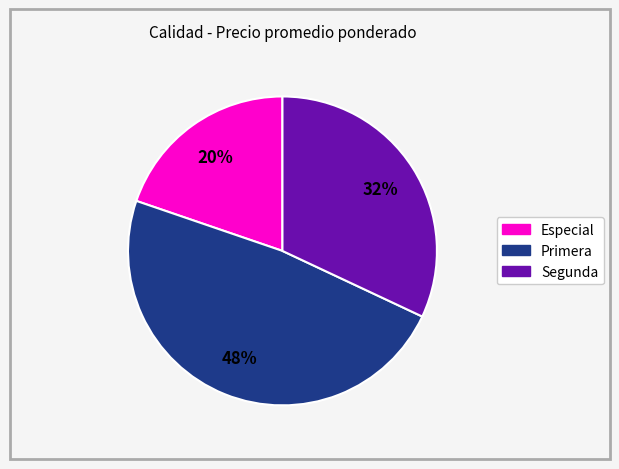

Which slice is the smallest?

Especial